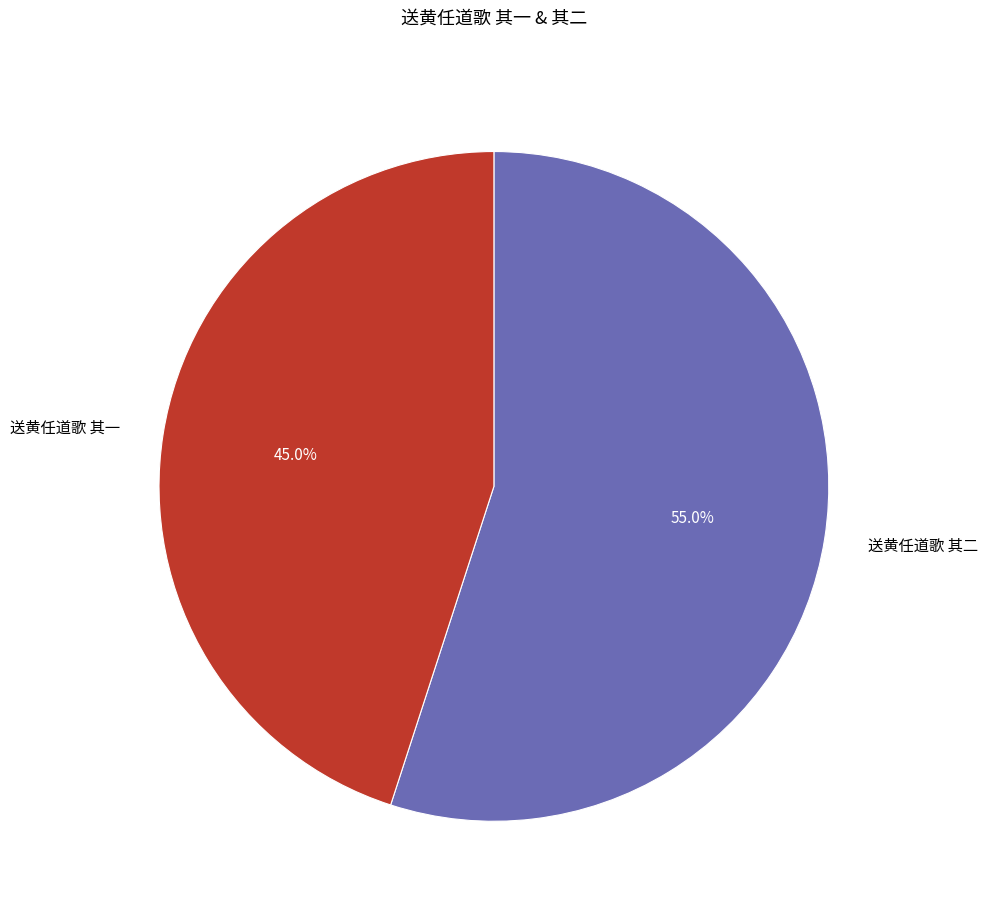

To the nearest percent, what is the average slice percentage?

50%